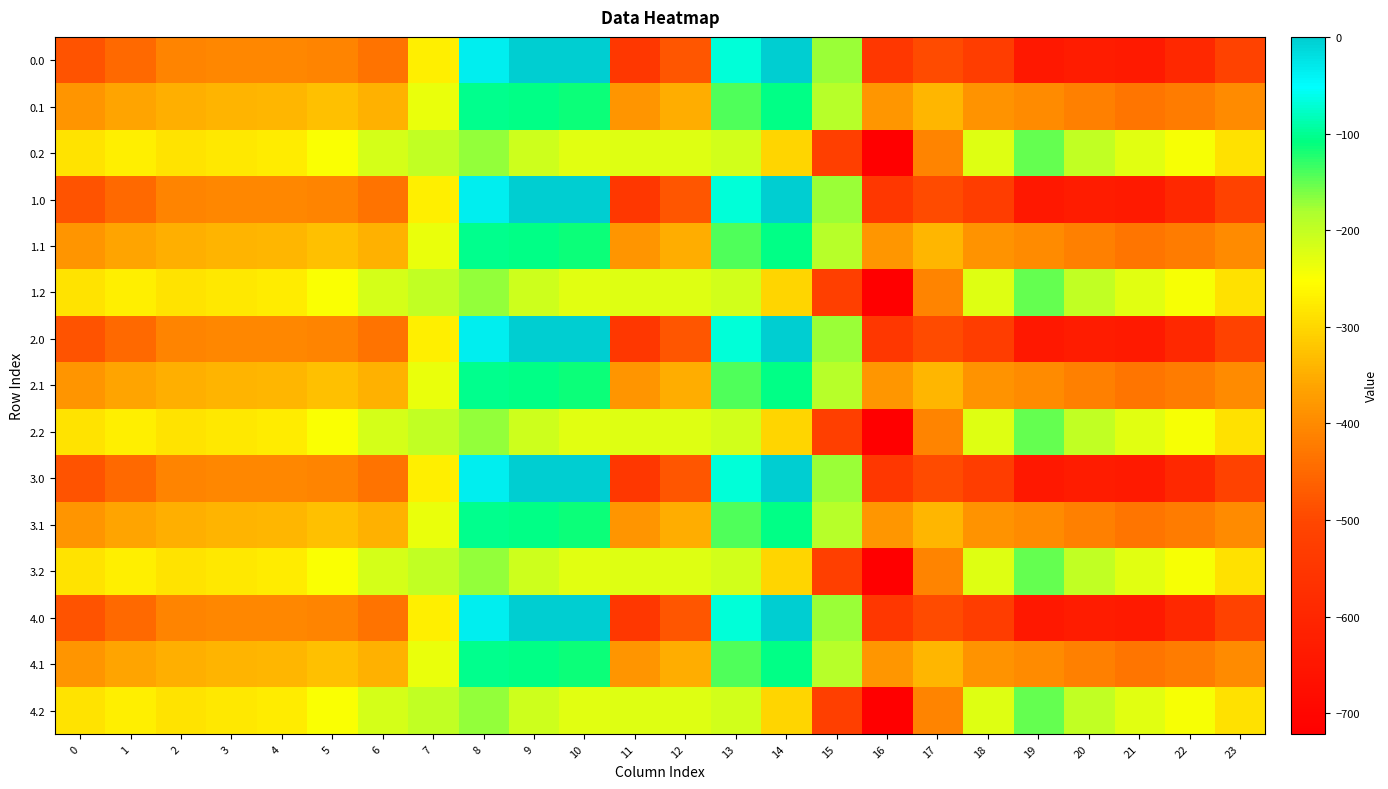

Rank the series by their maximum value, from lowest to highest.

0.2, 1.2, 2.2, 3.2, 4.2, 0.1, 1.1, 2.1, 3.1, 4.1, 0.0, 1.0, 2.0, 3.0, 4.0